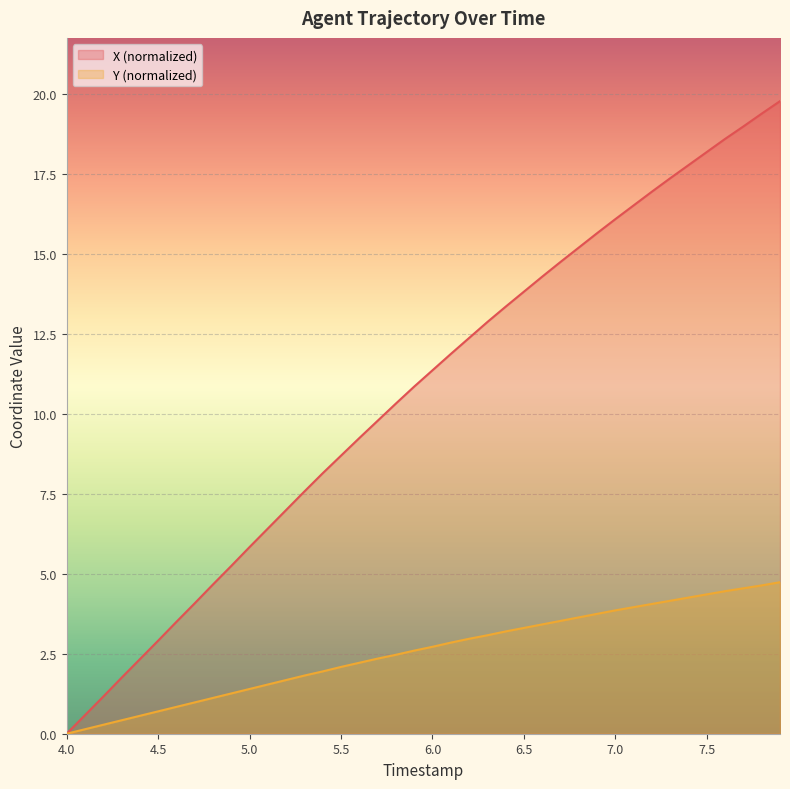

Rank the series at 4.7 from lowest to highest value.

Y, X